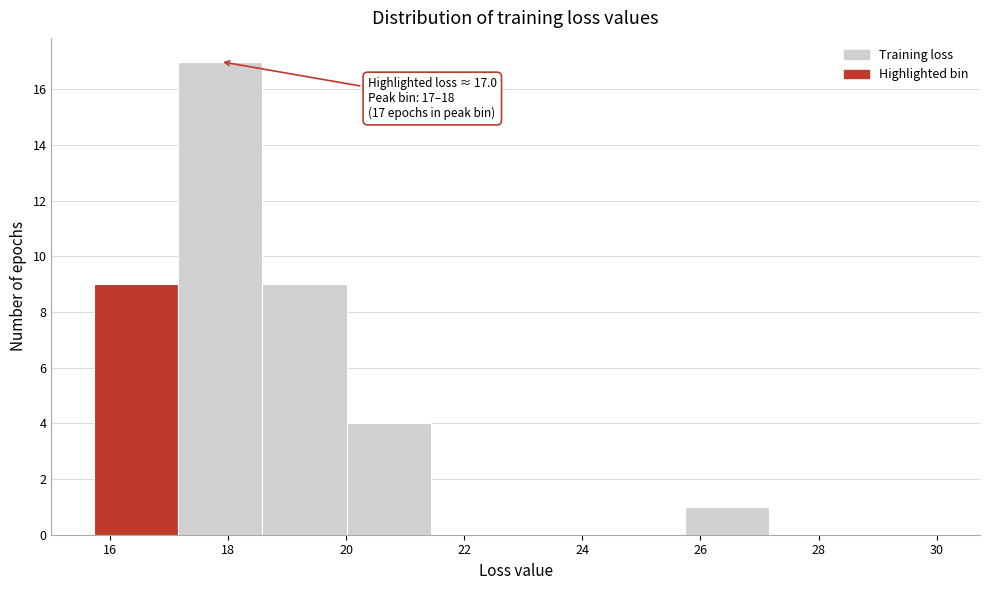

Over which range of the x-axis is the bar tallest?

17.2 to 18.6